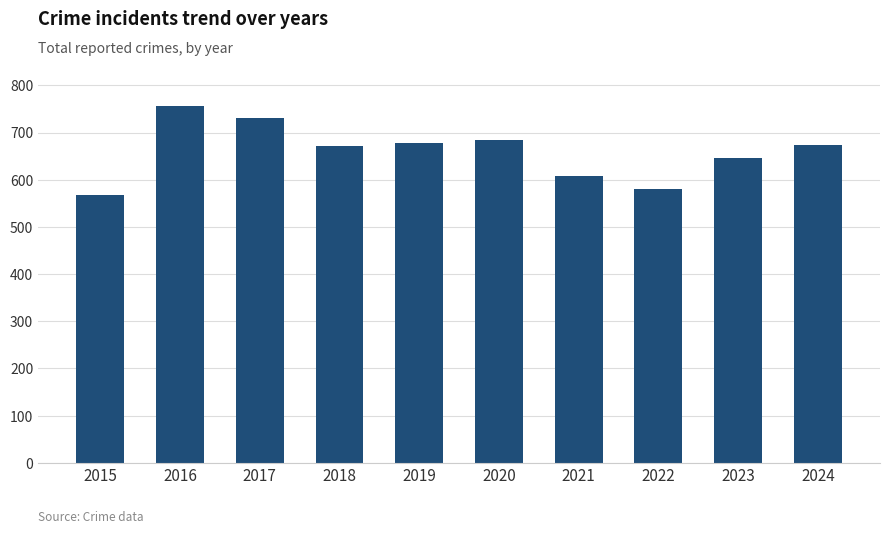

Which category has the highest value across all series?

2016